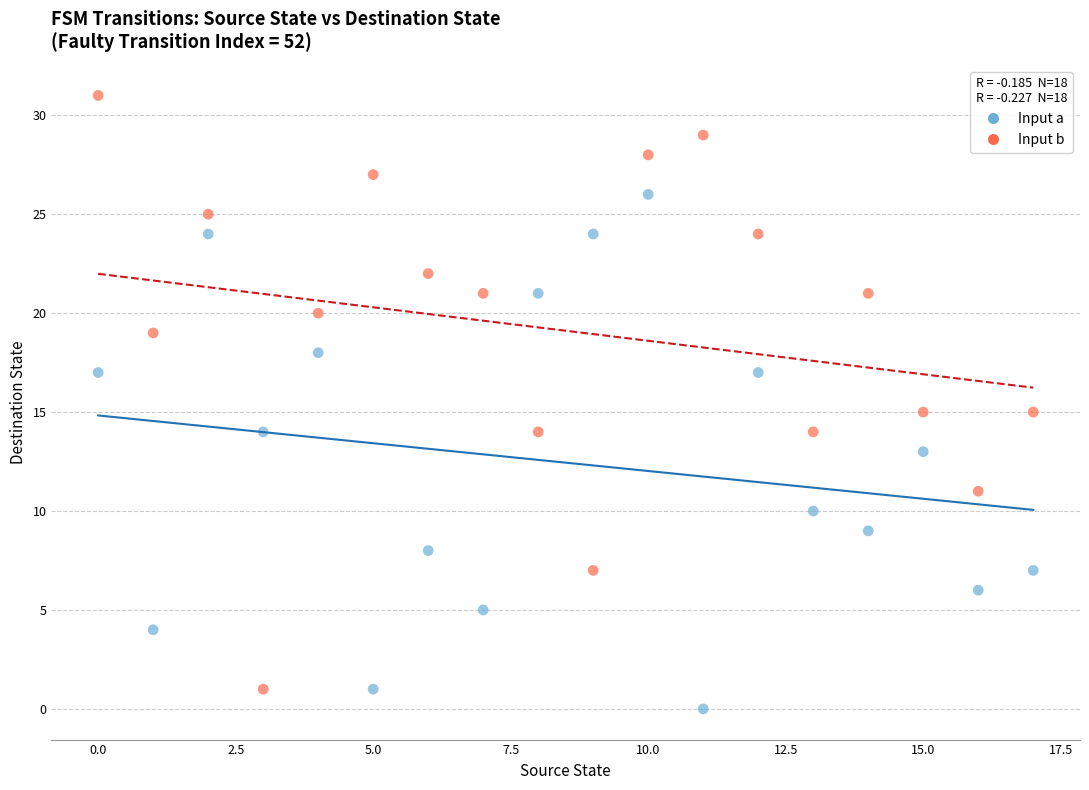

What are all the series names shown in the legend?

Input a, Input b